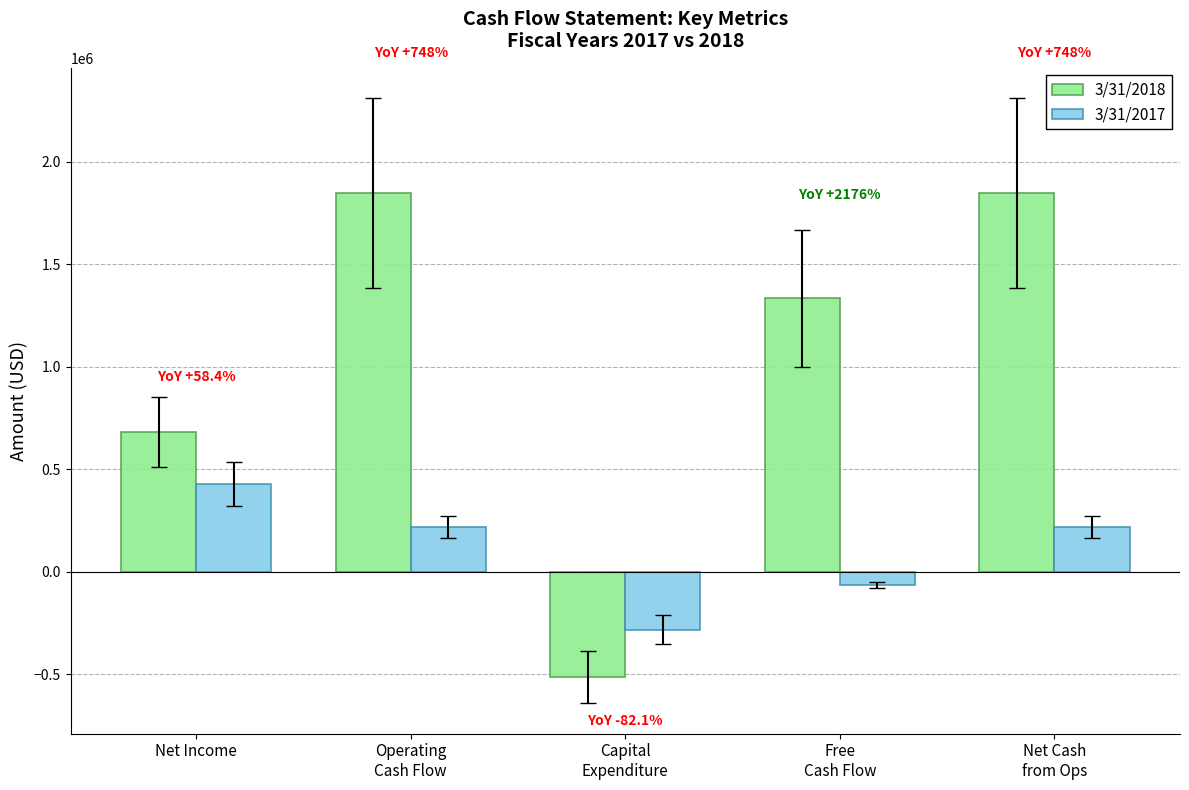

How many bars are there in total?

10